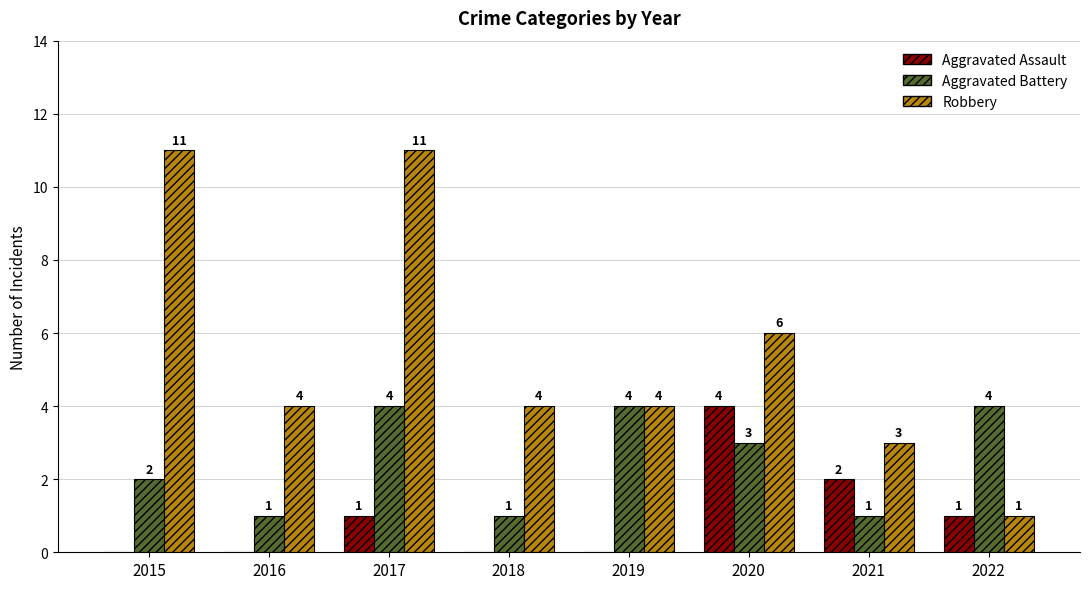

Between 2015 and 2016, which series saw the biggest shift?

Robbery